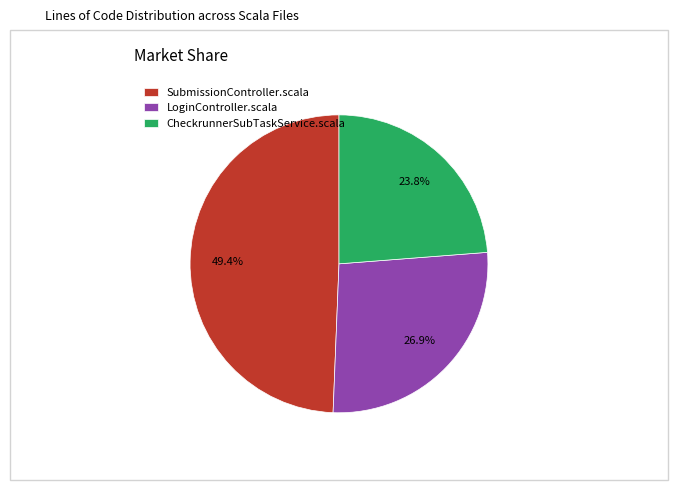

Does any single category account for the majority?

No